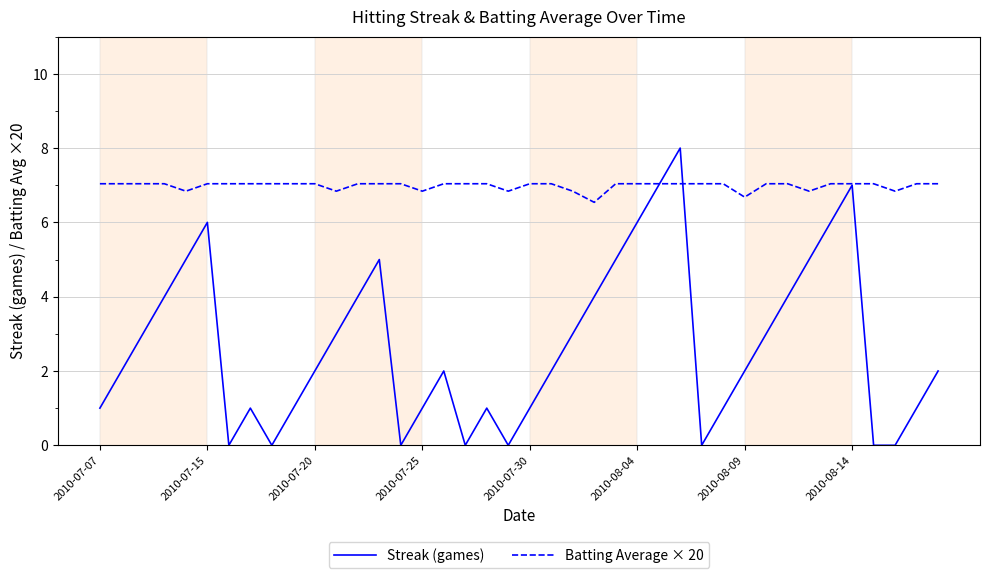

Rank the series by their average value, from highest to lowest.

Batting Average × 20, Streak (games)